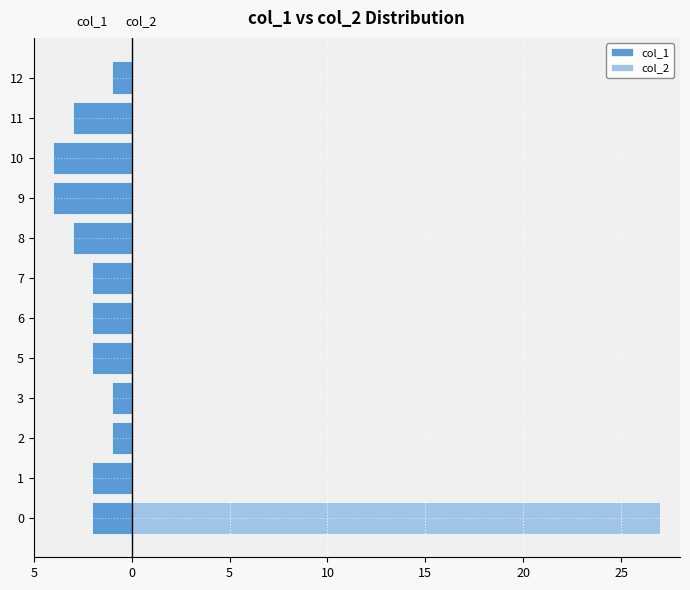

How many bars are there in total?

24